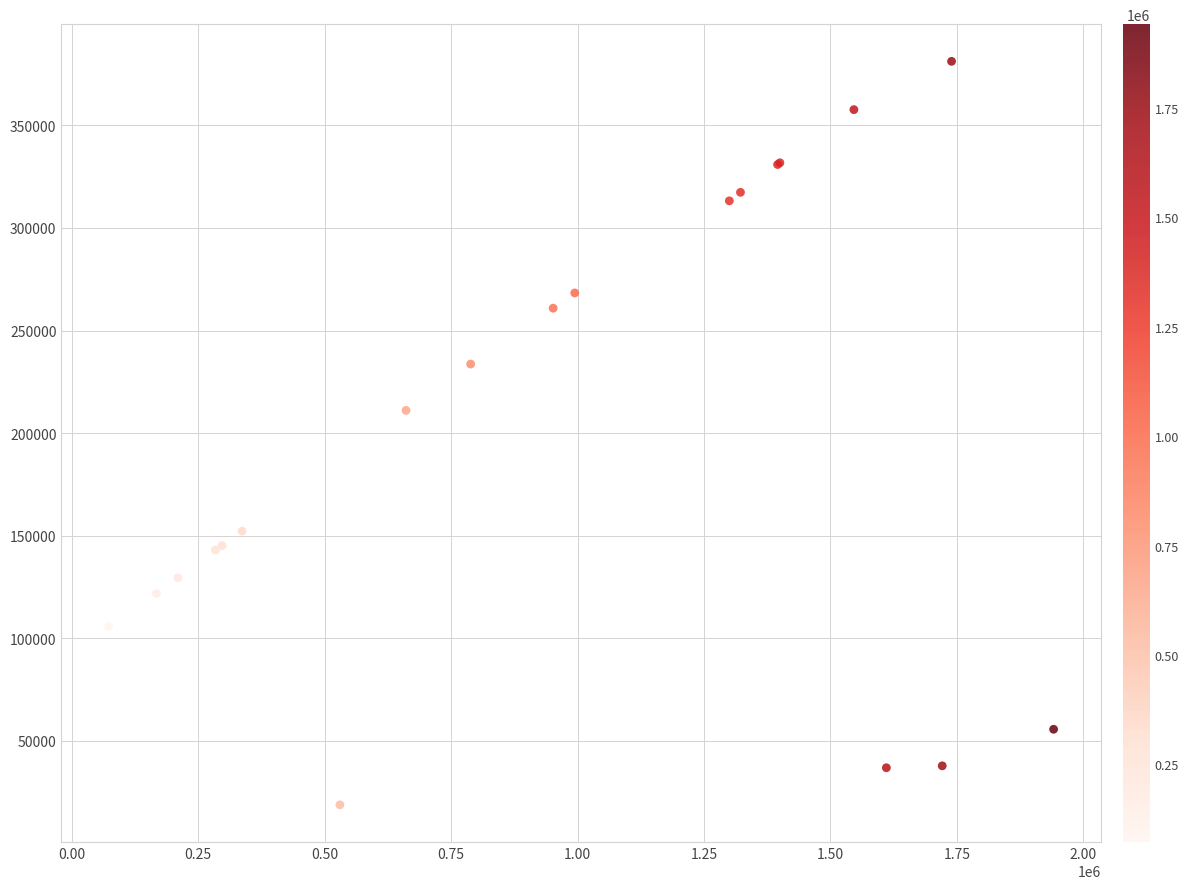

What Y value in the scatter plot is closest to 200011?

211072